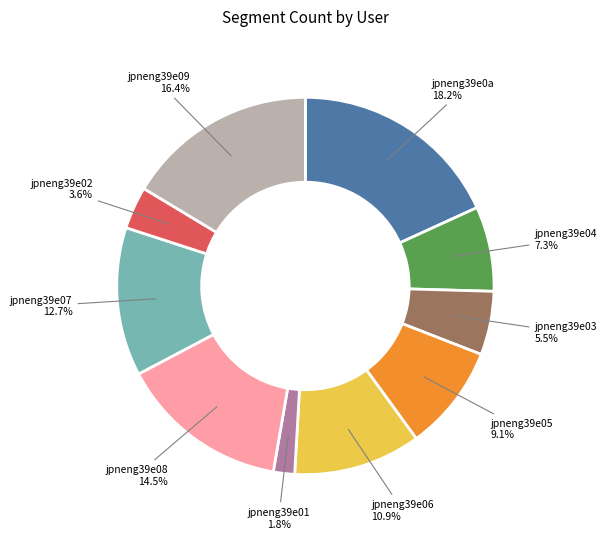

How many segments does this pie chart have?

10